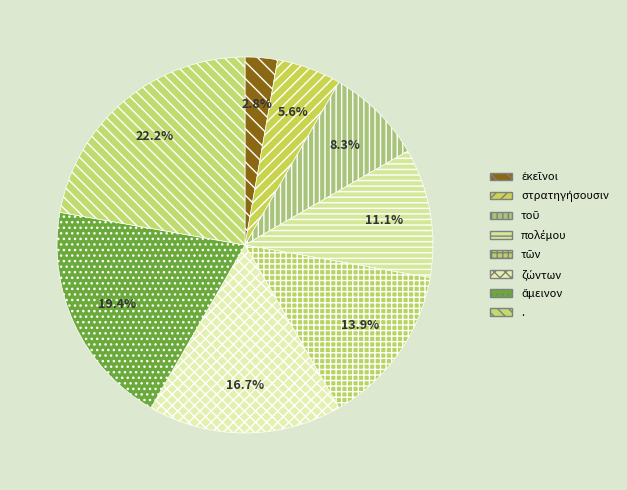

How many segments does this pie chart have?

8